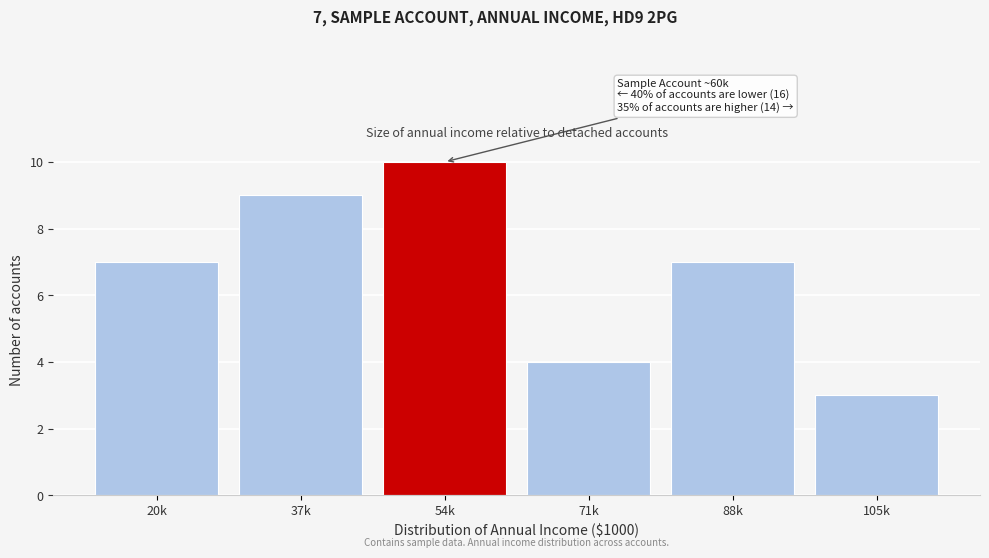

Reading left to right, transcribe all the data shown in this chart.

7	9	10	4	7	3